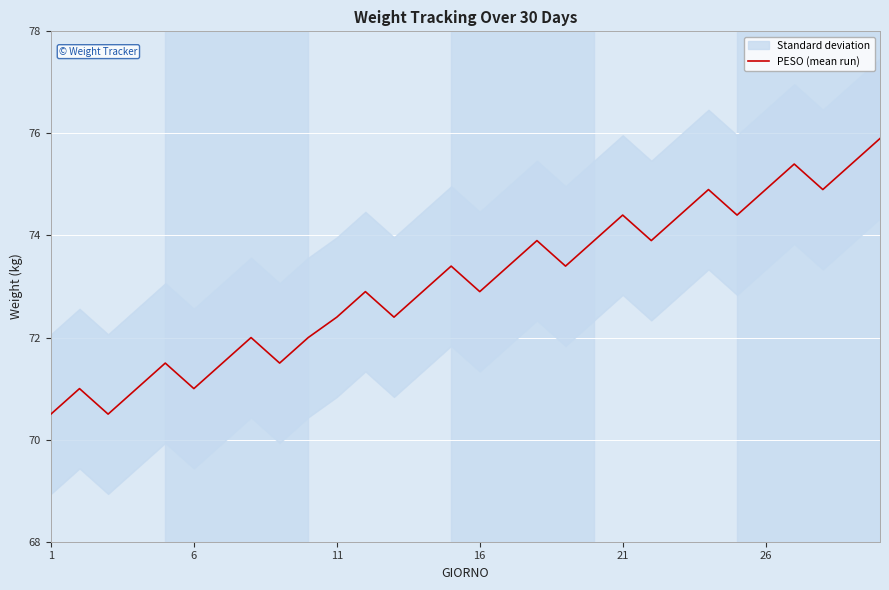

What is the maximum value for PESO (mean run)?

75.9